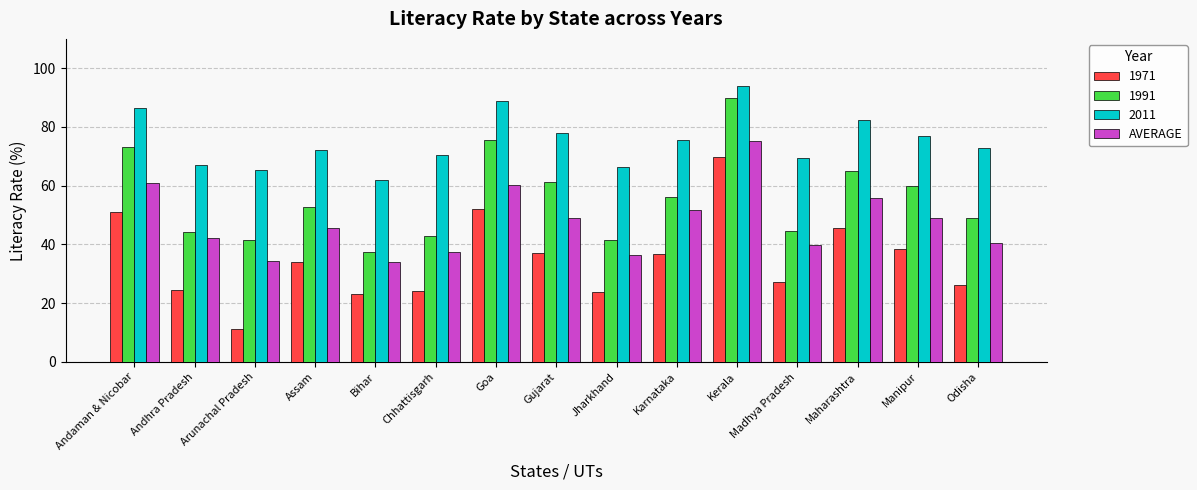

Which series has the largest range (max minus min)?

1971